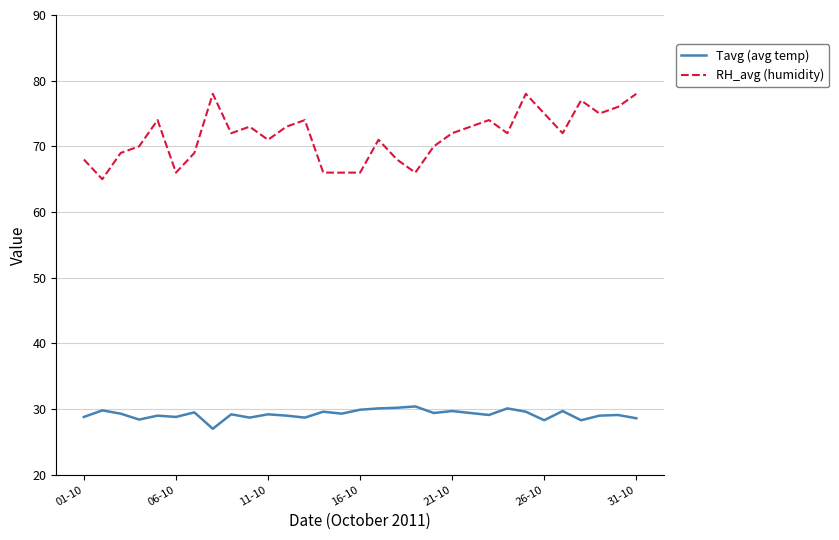

List the series in order of their peak value, highest first.

RH_avg (humidity), Tavg (avg temp)